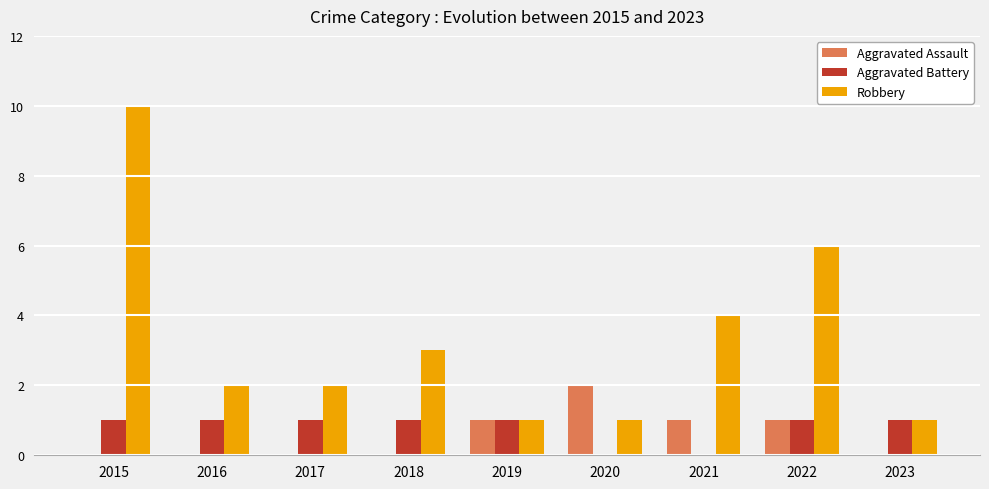

How many data points does each series have?

9